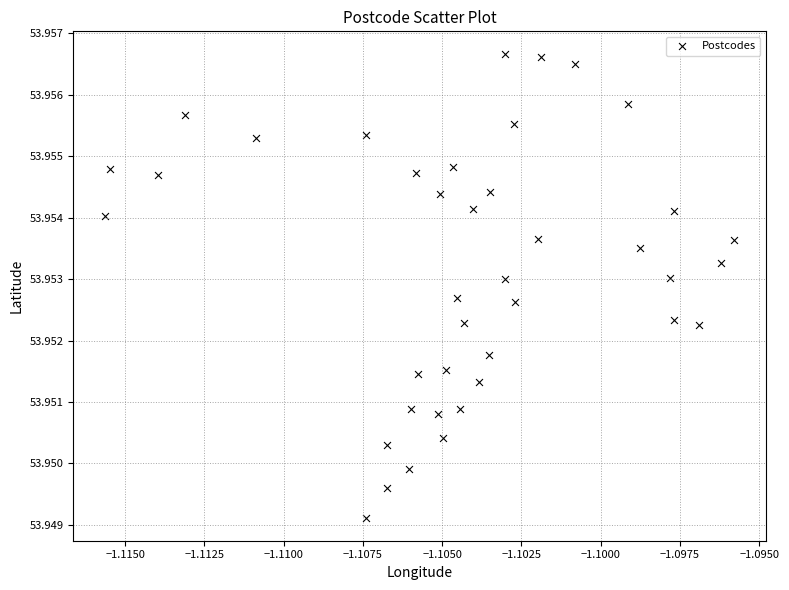

How many points are shown in the scatter plot?

40